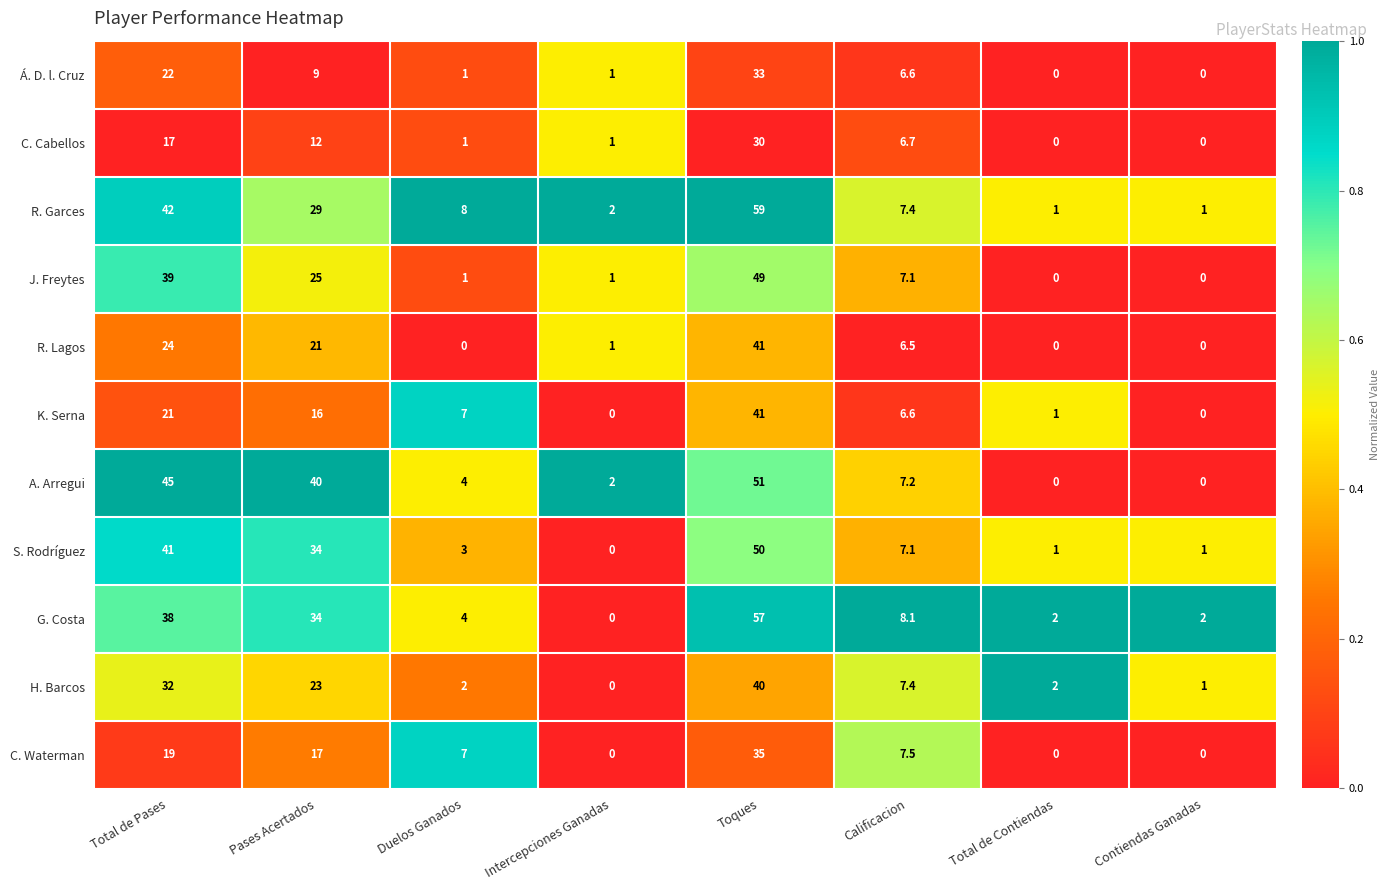

How many distinct data groups are displayed?

11